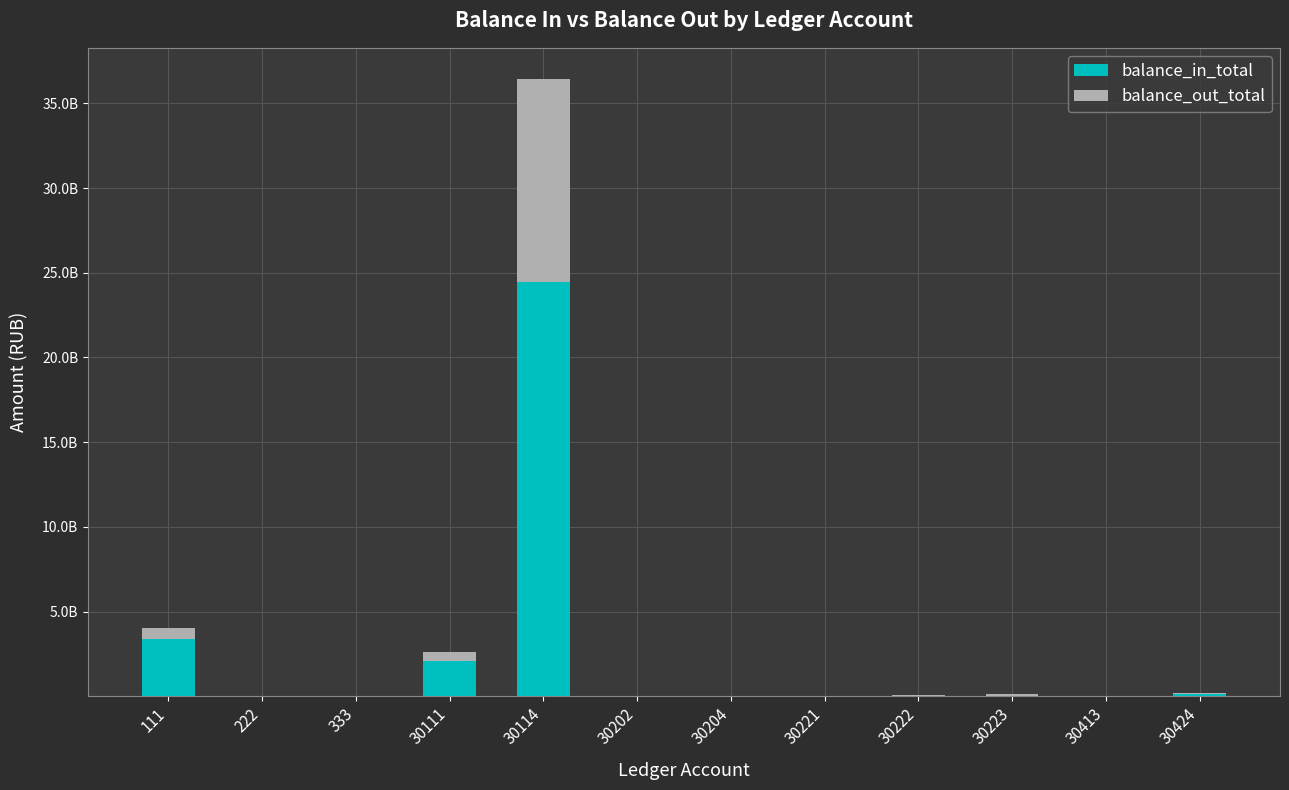

Does the chart contain stacked bars?

Yes